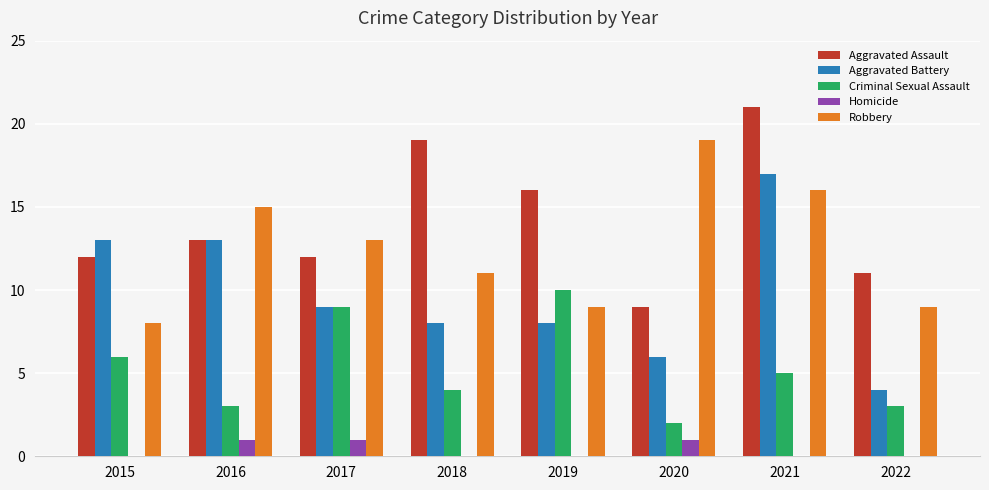

At which label does Aggravated Battery first exceed 9?

2015